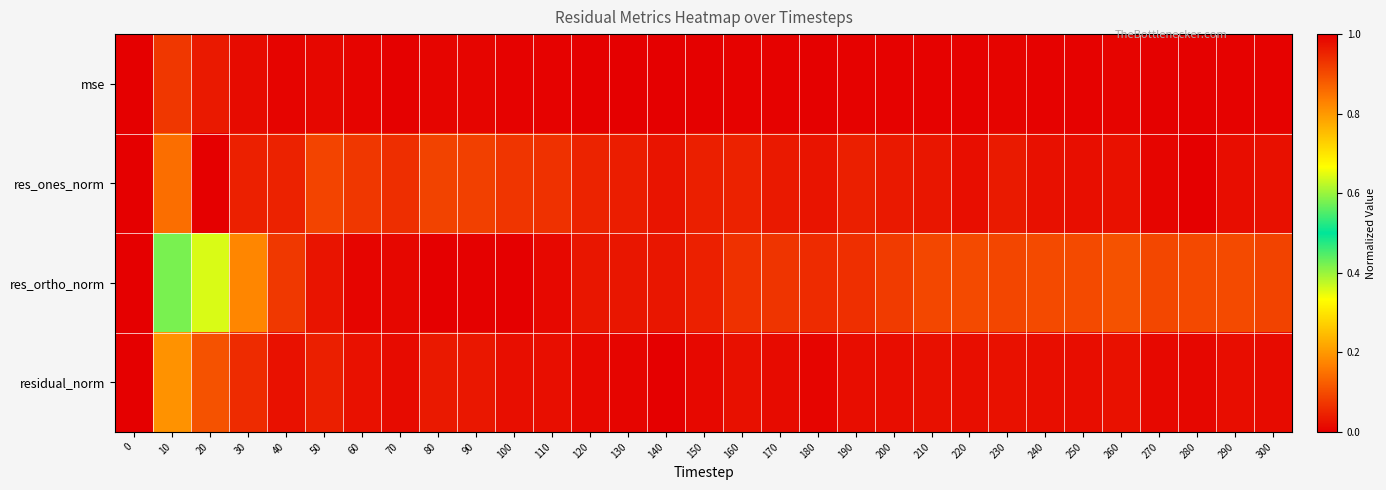

Count the number of data series in this chart.

4